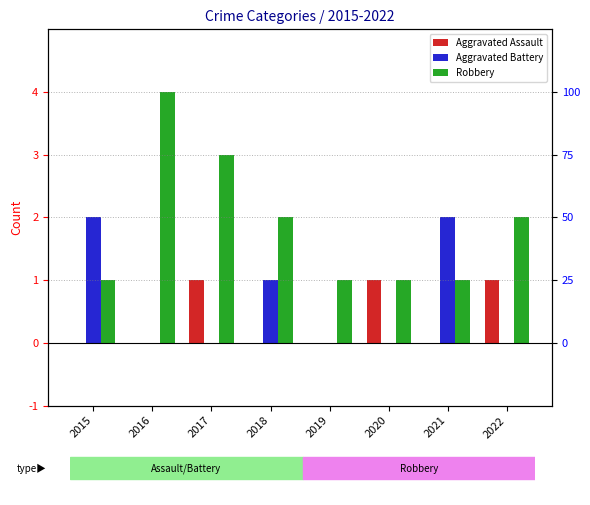

The value of Aggravated Battery at 2022 is 0. True or false?

True